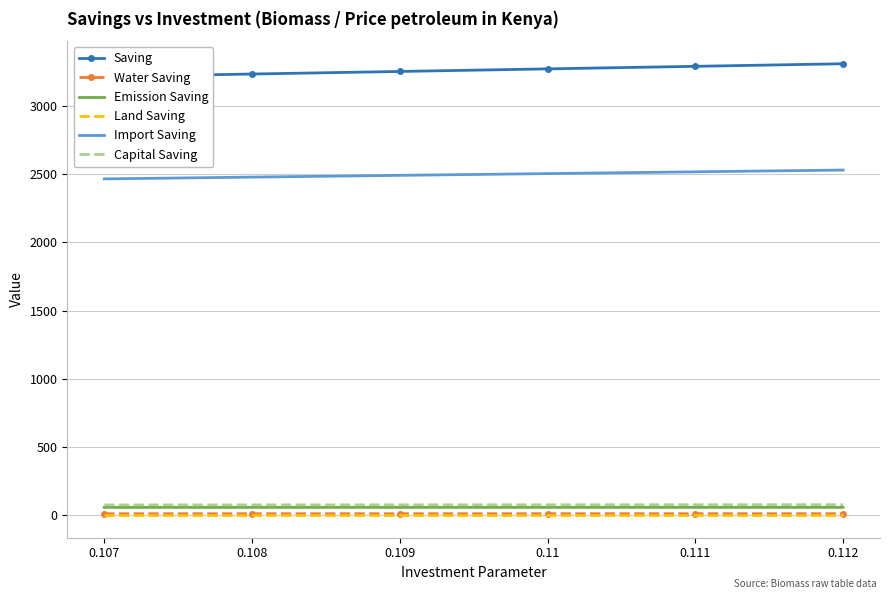

True or false: Water Saving has more than 2 interior local peaks.

False